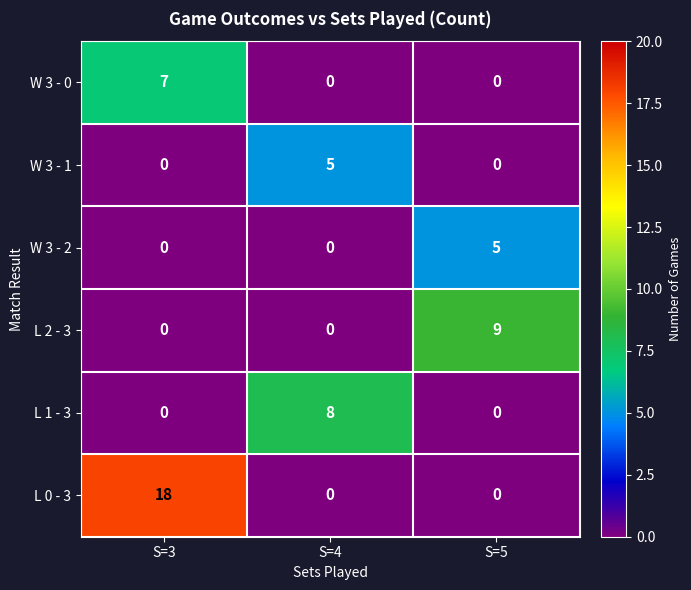

What is the spread (max minus min) of values at S=5?

9